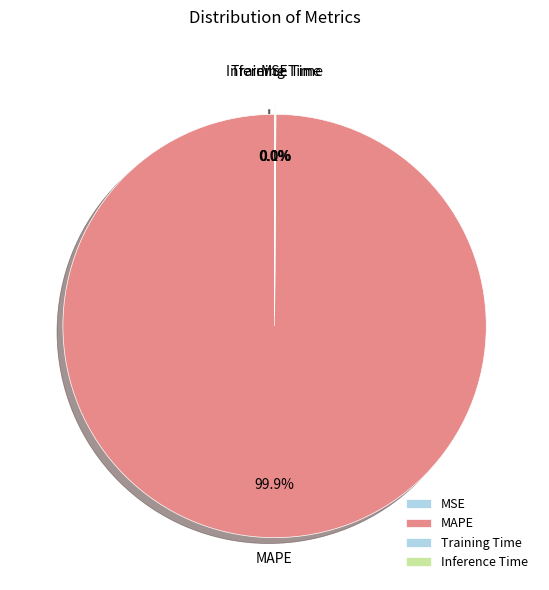

Which slice represents more than half of the pie?

MAPE